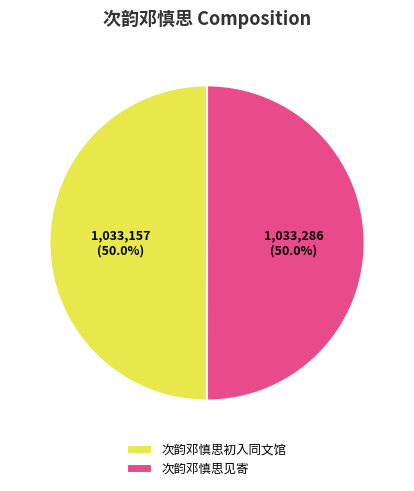

The 次韵邓慎思初入同文馆 slice represents 91% of the pie. True or false?

False